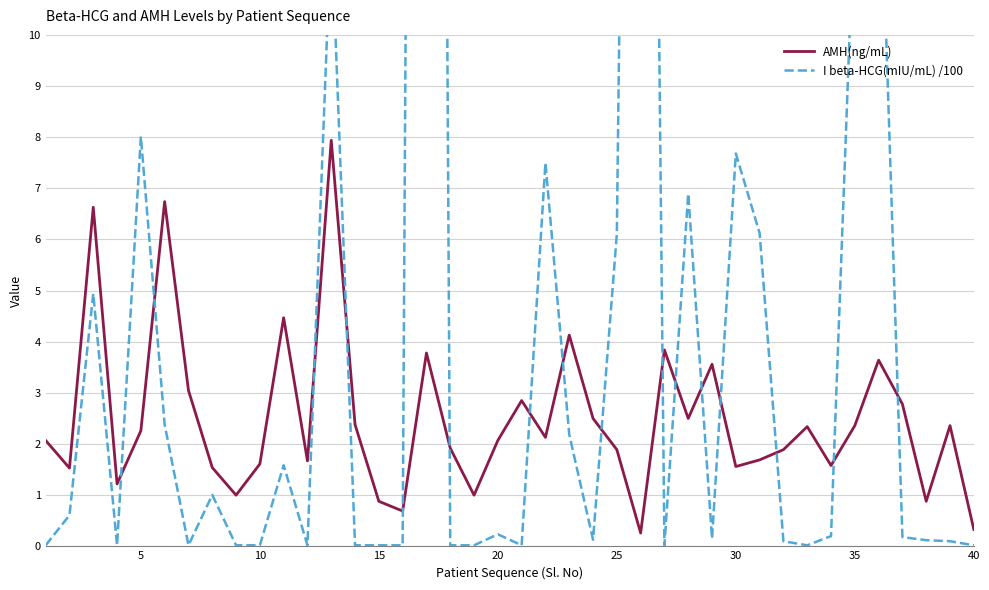

True or false: I beta-HCG(mIU/mL) /100 has more than 1 interior local peaks.

True